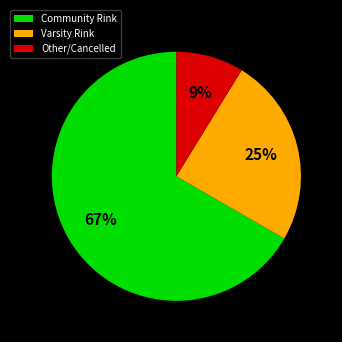

To the nearest percent, what is the average slice percentage?

33%